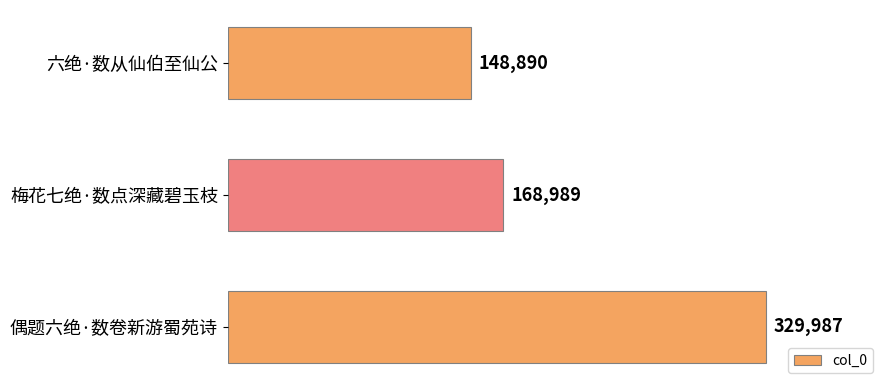

Rank the categories by value from highest to lowest.

偶题六绝·数卷新游蜀苑诗, 梅花七绝·数点深藏碧玉枝, 六绝·数从仙伯至仙公